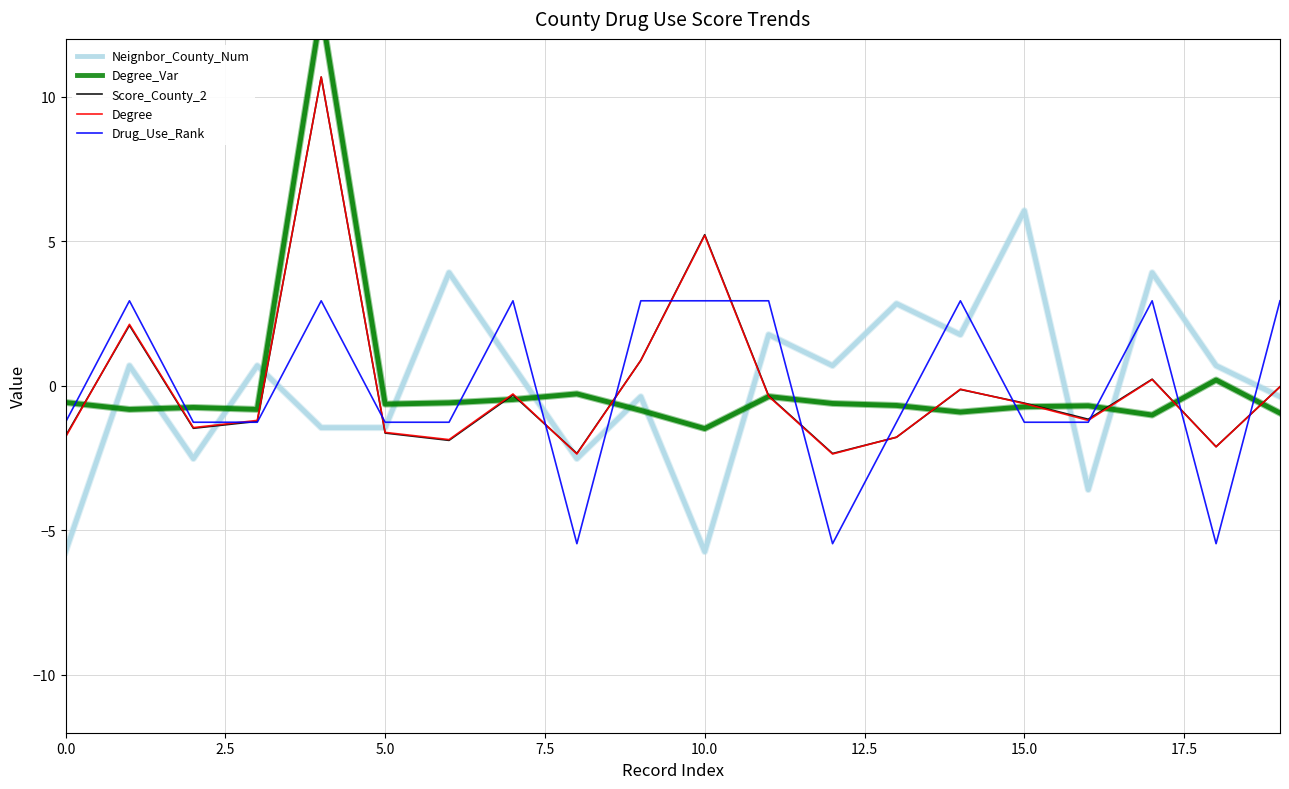

Reading right to left, list all the values displayed in this chart.

Neignbor_County_Num: -0.4	0.7	3.9	-3.6	6.1	1.8	2.8	0.7	1.8	-5.7	-0.4	-2.5	0.7	3.9	-1.4	-1.4	0.7	-2.5	0.7	-5.7
Degree_Var: -0.9	0.2	-1.0	-0.7	-0.7	-0.9	-0.7	-0.6	-0.4	-1.5	-0.9	-0.3	-0.5	-0.6	-0.6	13.0	-0.8	-0.7	-0.8	-0.6
Score_County_2: -0.0	-2.1	0.2	-1.2	-0.6	-0.1	-1.8	-2.3	-0.3	5.2	0.9	-2.3	-0.3	-1.9	-1.6	10.7	-1.2	-1.5	2.1	-1.7
Degree: -0.0	-2.1	0.2	-1.2	-0.6	-0.1	-1.8	-2.4	-0.4	5.2	0.9	-2.4	-0.3	-1.9	-1.6	10.7	-1.2	-1.4	2.1	-1.8
Drug_Use_Rank: 2.9	-5.5	2.9	-1.3	-1.3	2.9	-1.3	-5.5	2.9	2.9	2.9	-5.5	2.9	-1.3	-1.3	2.9	-1.3	-1.3	2.9	-1.3